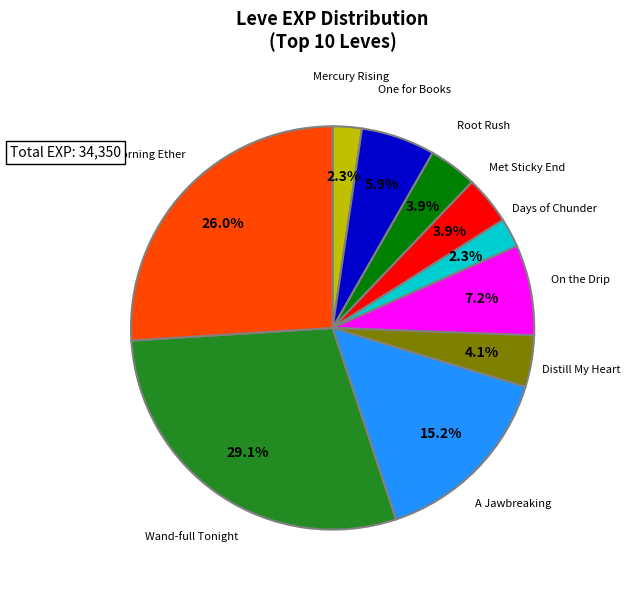

The Distill My Heart slice represents 16% of the pie. True or false?

False